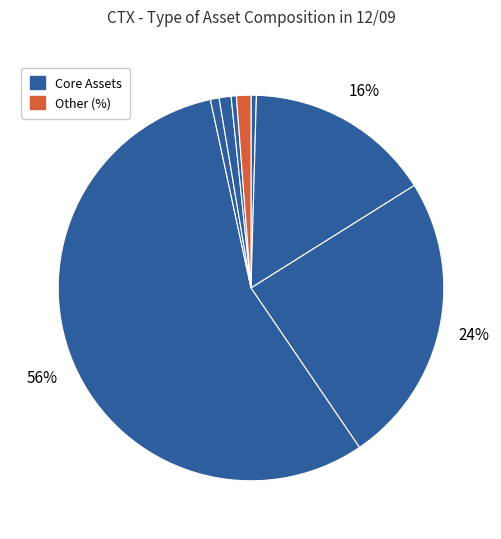

Which category accounts for the majority?

Plant & Equipment (%)